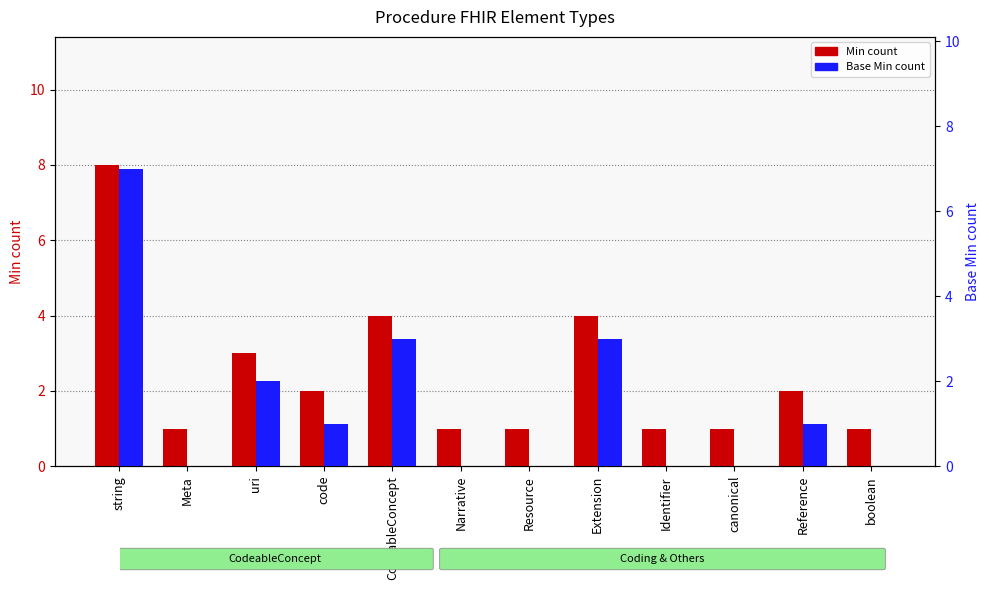

Reading left to right, transcribe all the data shown in this chart.

Min (count): string=8	Meta=1	uri=3	code=2	CodeableConcept=4	Narrative=1	Resource=1	Extension=4	Identifier=1	canonical=1	Reference=2	boolean=1
Base Min: string=7	Meta=0	uri=2	code=1	CodeableConcept=3	Narrative=0	Resource=0	Extension=3	Identifier=0	canonical=0	Reference=1	boolean=0